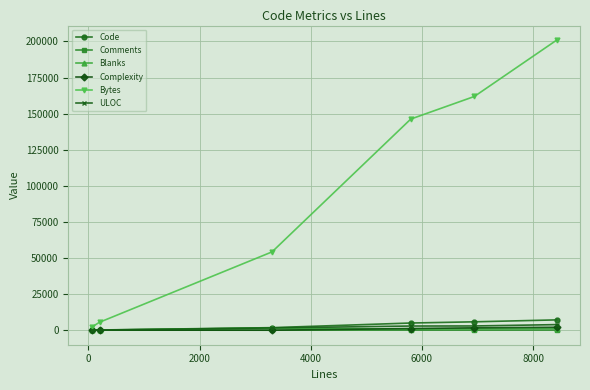

True or false: Bytes has more than 2 points higher than both neighbors.

False